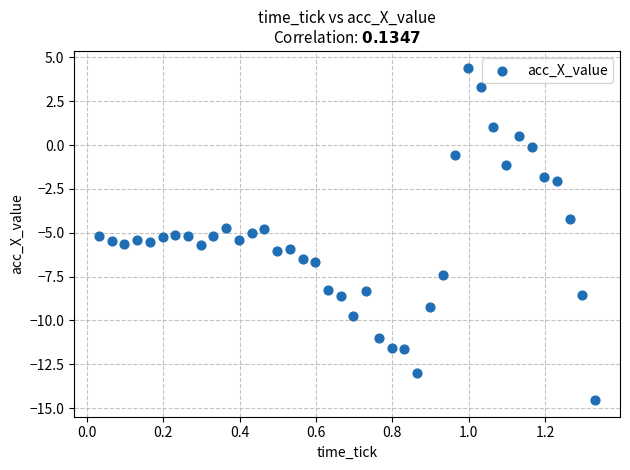

What is the range of Y values (max minus min)?

19.0